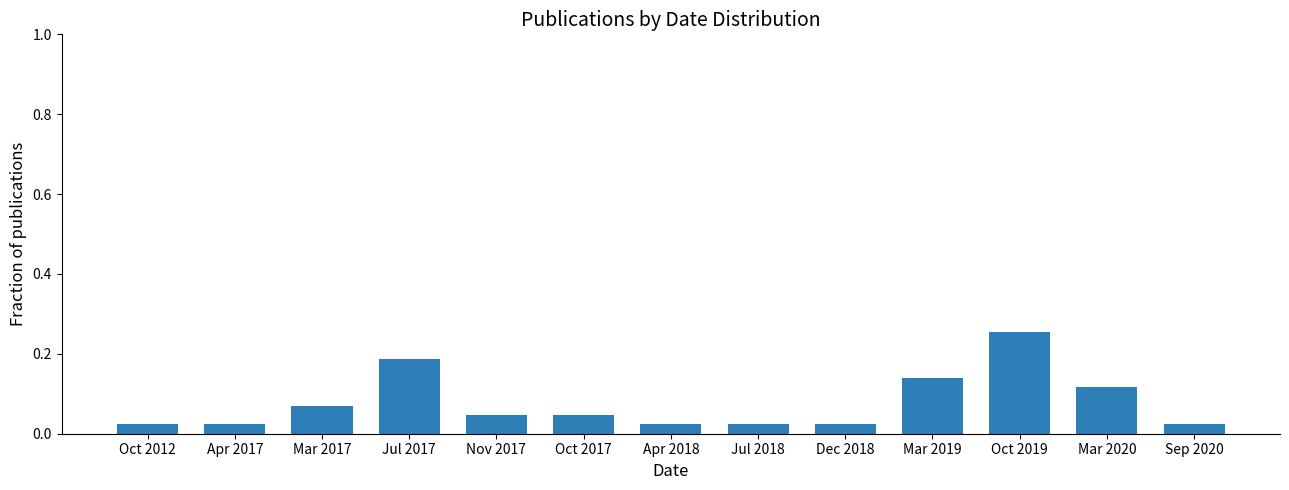

What is the change in value from Jul 2017 to Oct 2017?

-0.1